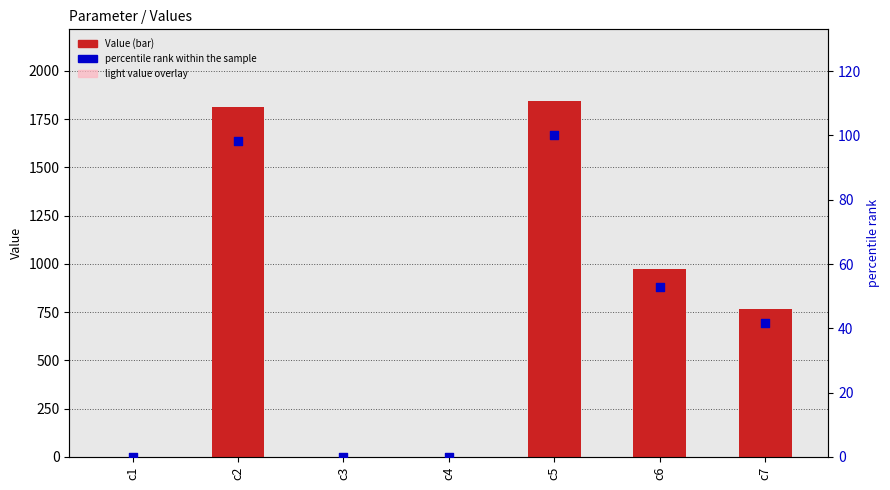

Which series reaches the minimum Y coordinate?

percentile rank within the sample